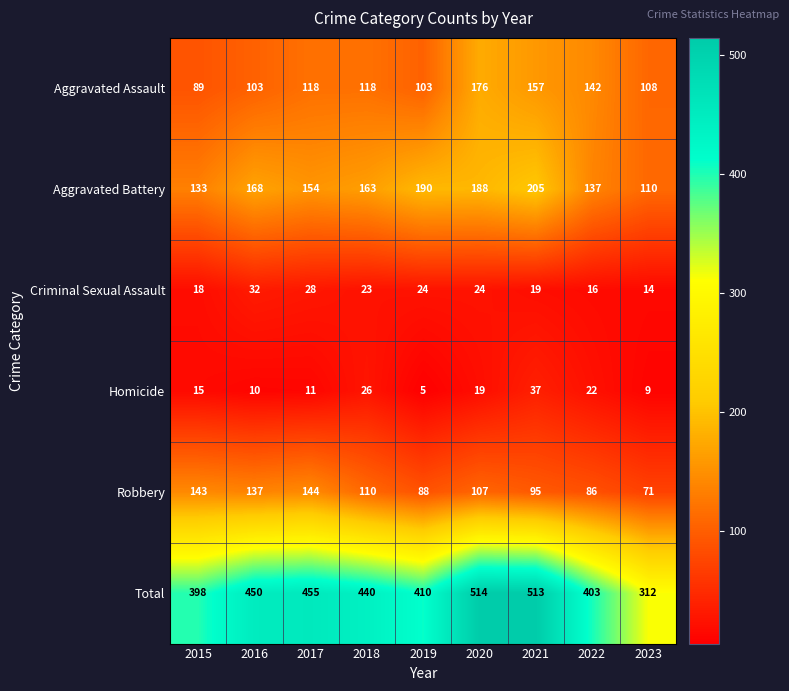

What is the minimum value shown in the chart?

5